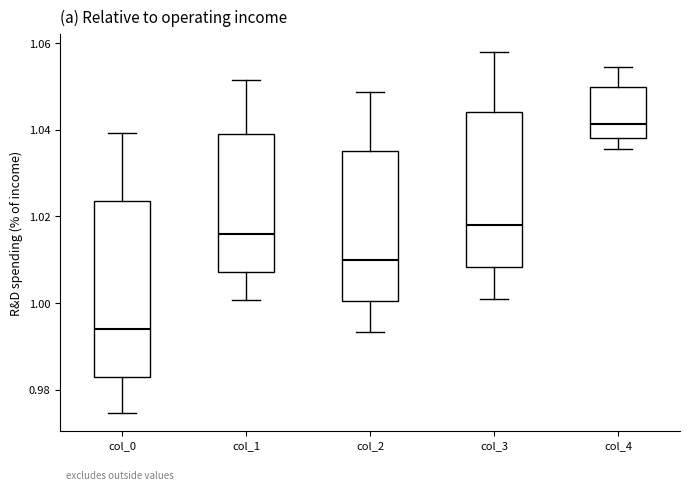

Reading left to right, transcribe this box plot: for each box, give where its median line is, the range the box spans, and where its two whiskers end, as read against the y-axis. The values are not printed on the chart, so give them approximately, as read against the axis.

col_0: median 0.994, box 0.982 to 1.024, whiskers 0.974 to 1.040
col_1: median 1.016, box 1.008 to 1.040, whiskers 1.000 to 1.052
col_2: median 1.010, box 1.000 to 1.036, whiskers 0.994 to 1.048
col_3: median 1.018, box 1.008 to 1.044, whiskers 1.000 to 1.058
col_4: median 1.042, box 1.038 to 1.050, whiskers 1.036 to 1.054